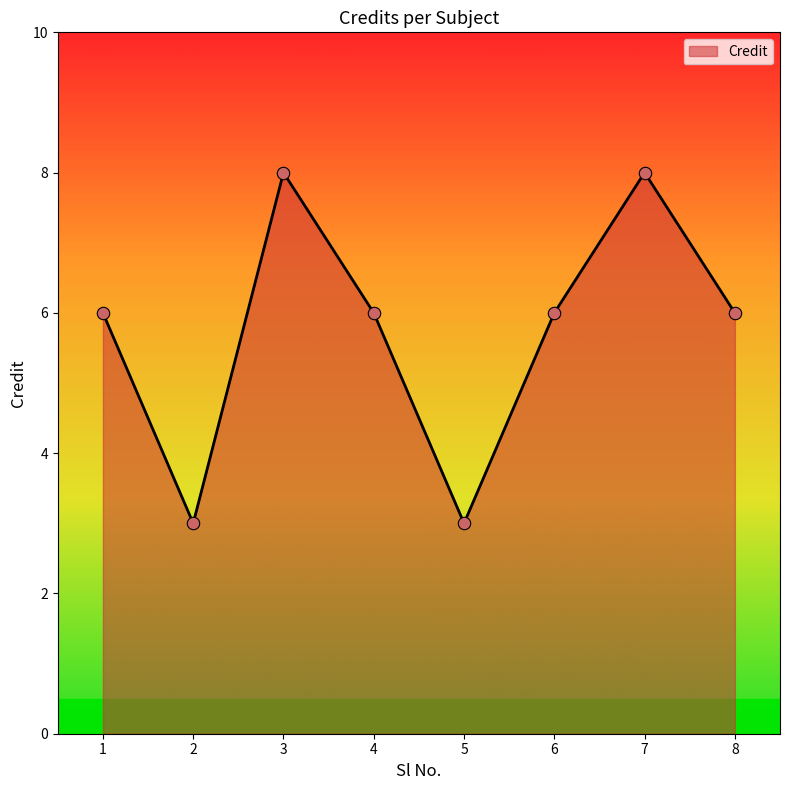

What is the change in value from 3 to 5?

-5